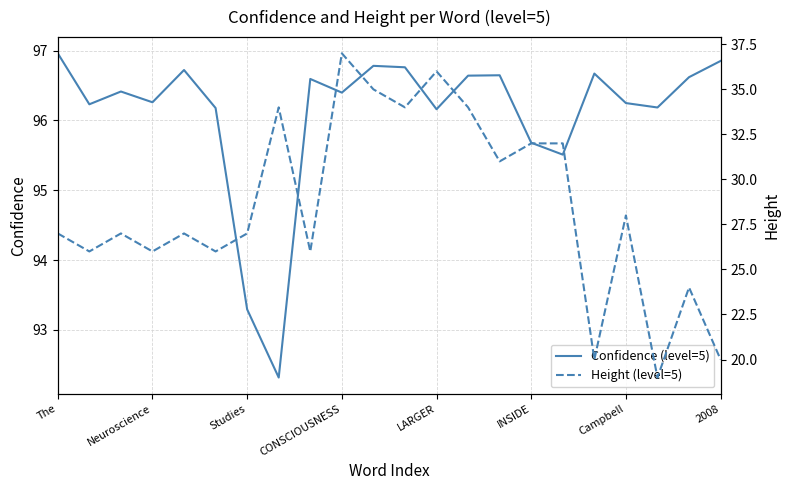

At which label is Confidence (level=5) closest to 94?

Studies